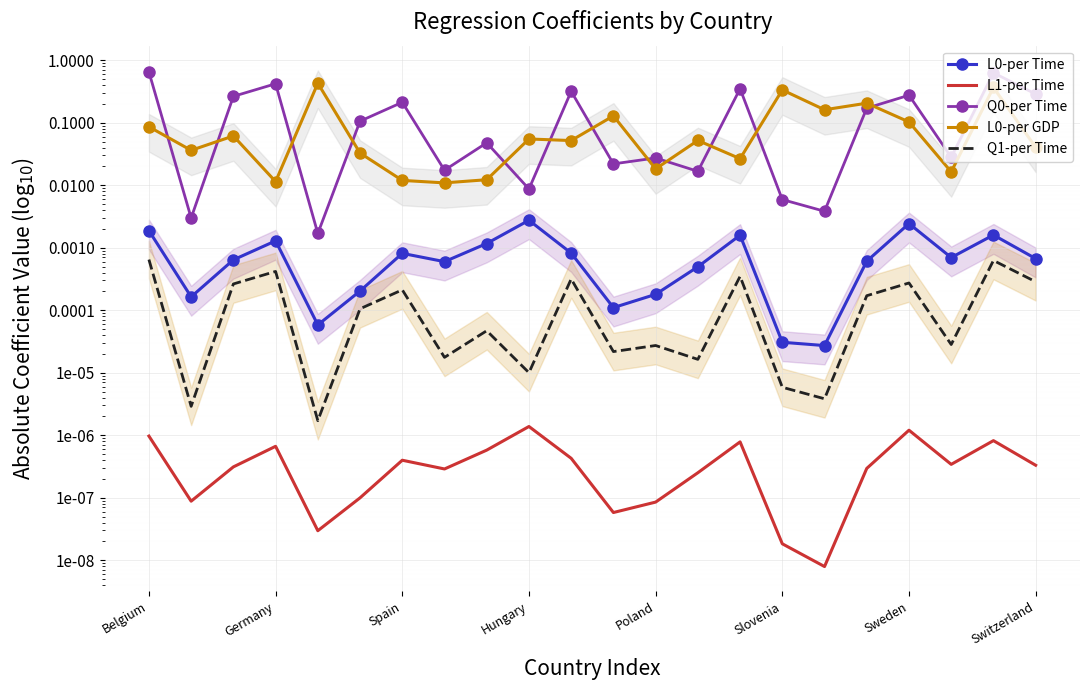

What is the average value of the L0-per GDP series?

0.1